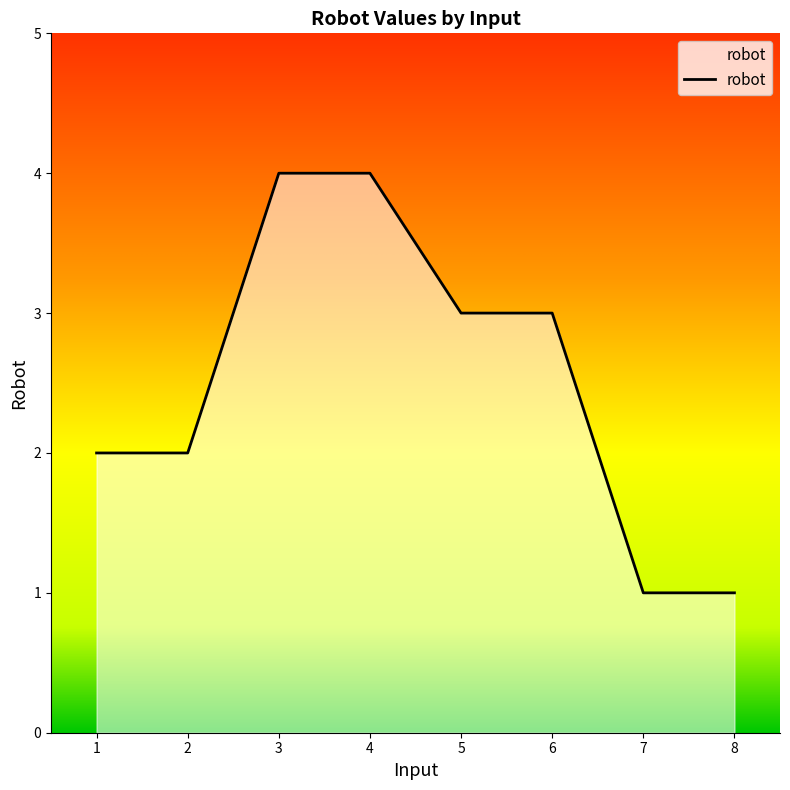

What is the change in value from 3 to 5?

-1